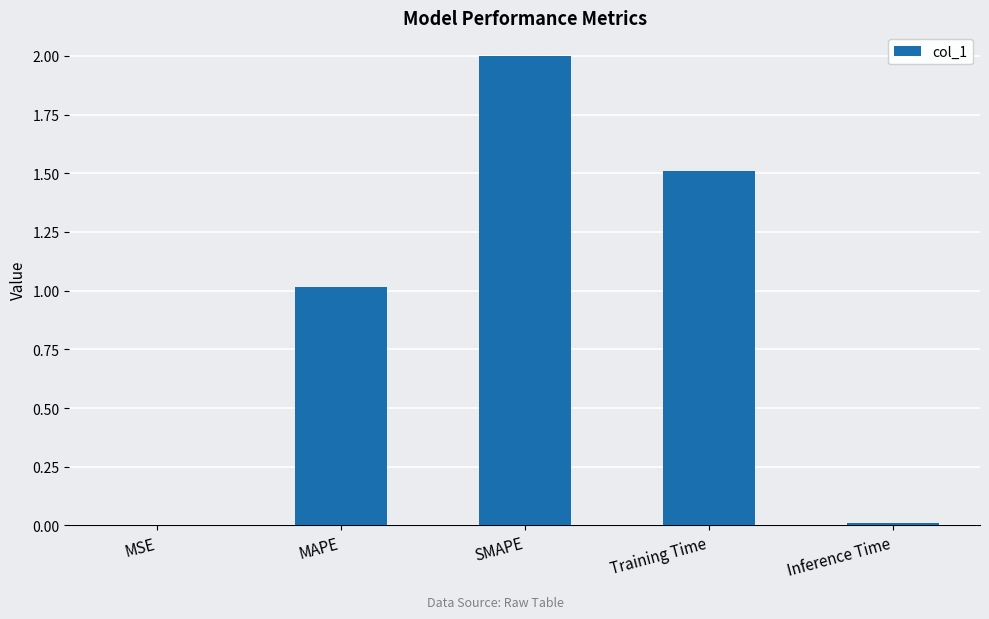

Is it true that the value at Inference Time is 0.0?

True